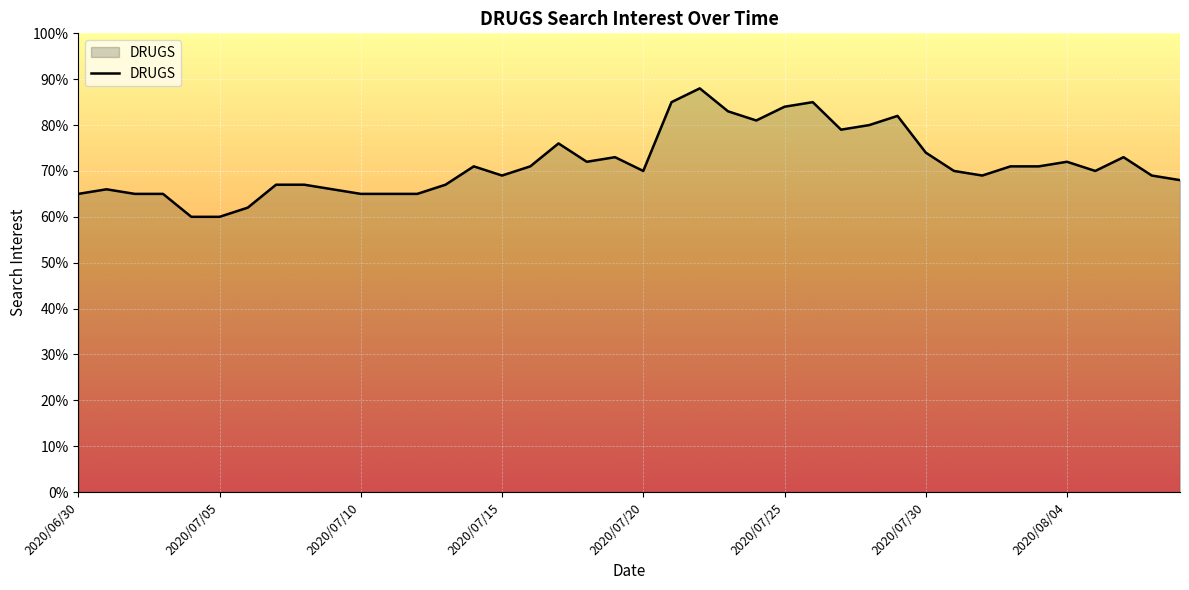

What is the difference between the maximum and minimum values?

28